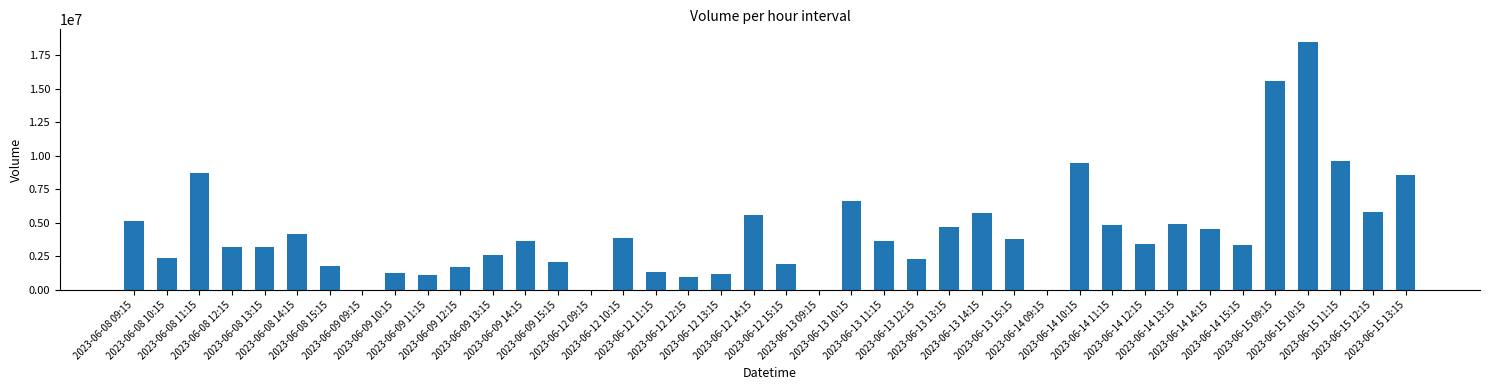

How many distinct data groups are displayed?

1